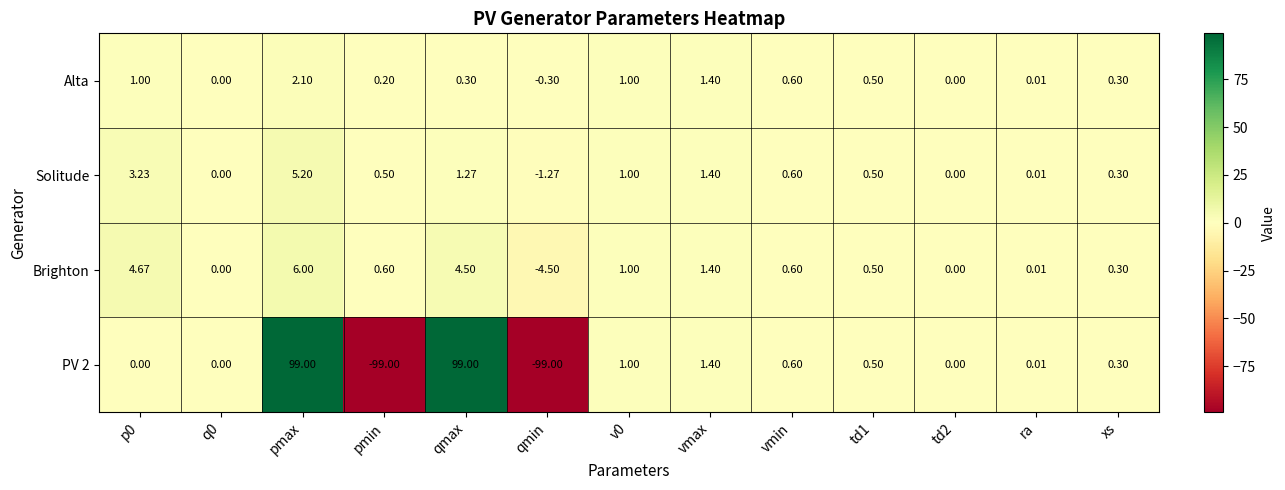

Between p0 and td1, which series saw the biggest shift?

Brighton